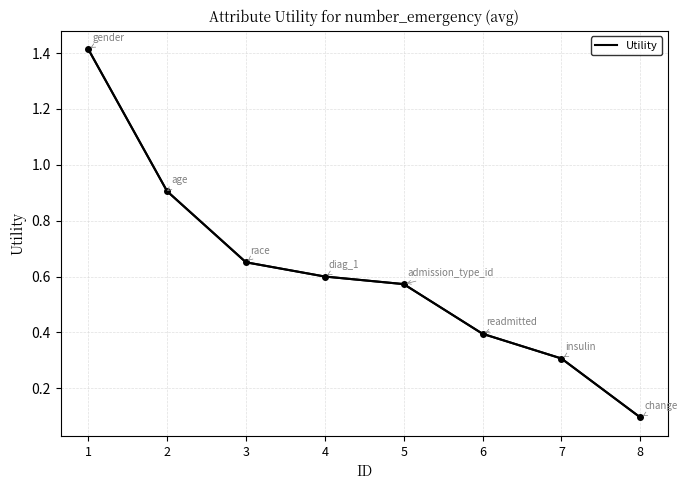

Read the value at 6.

0.4